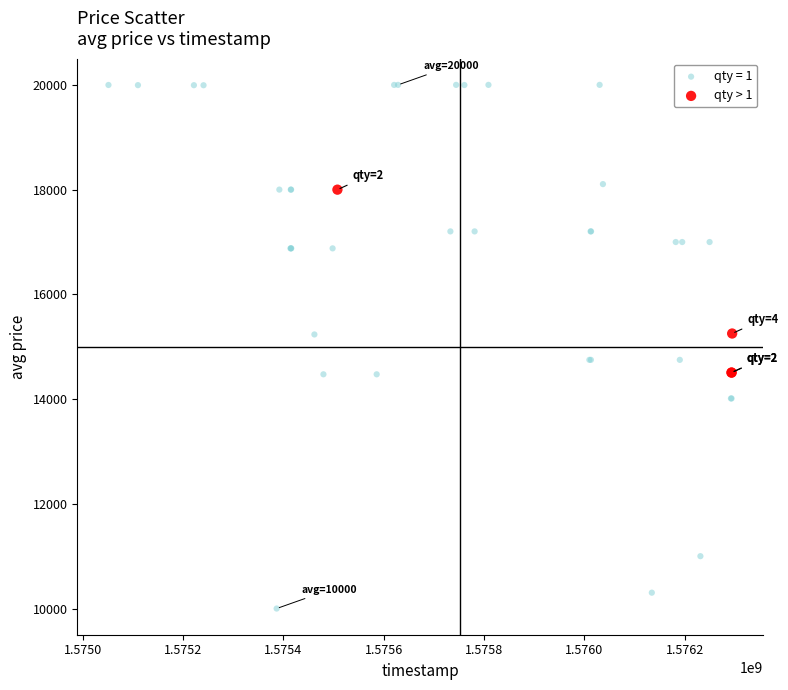

Which series reaches the maximum Y coordinate?

qty = 1